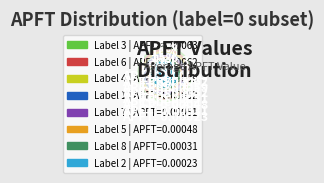

What percentage do 1 and 3 together represent?

29.5%